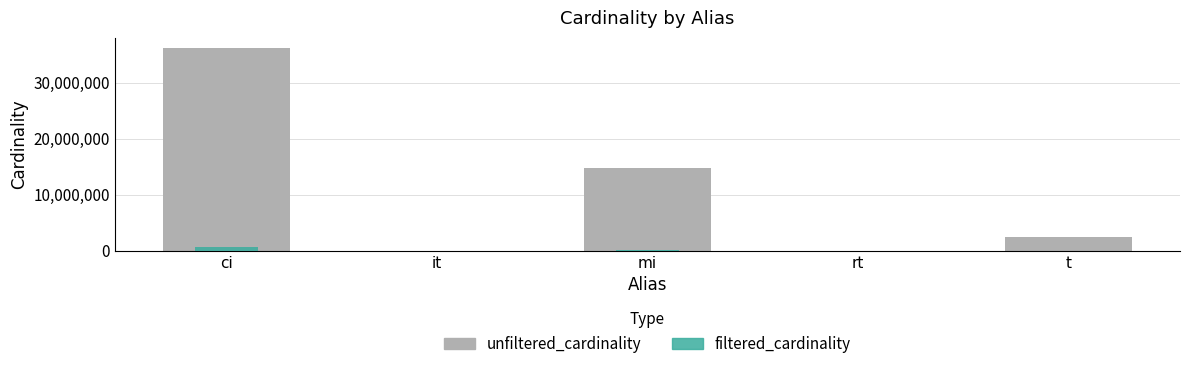

Reading left to right, what are all the values shown in this chart?

unfiltered_cardinality: 36244344	113	14835720	12	2528312
filtered_cardinality: 713828	1	69478	1	7